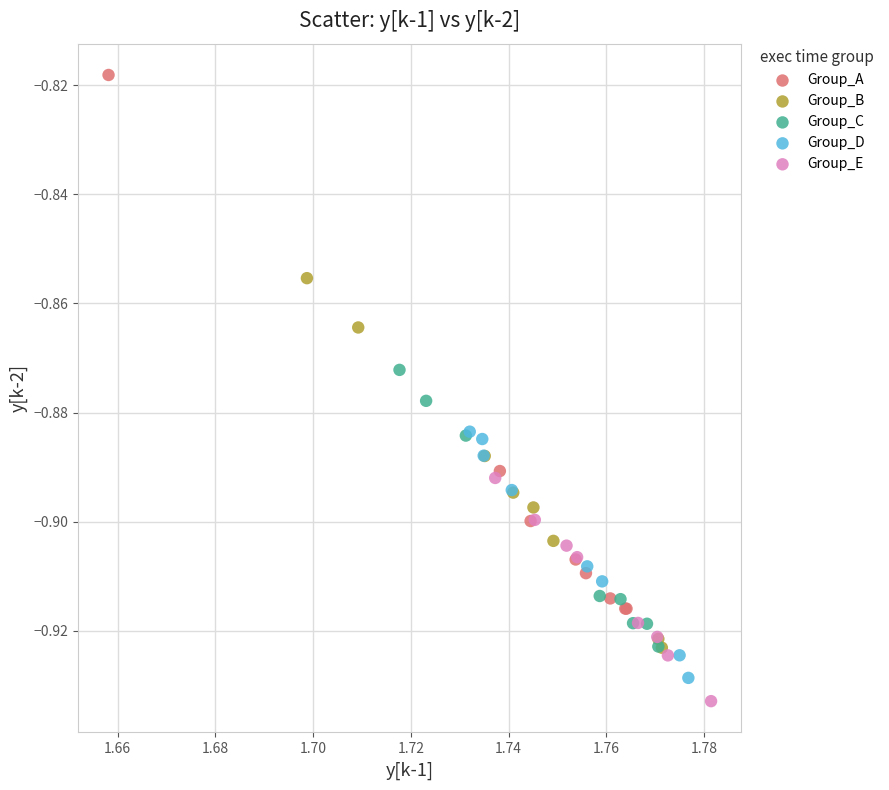

Which series reaches the maximum Y coordinate?

Group_A